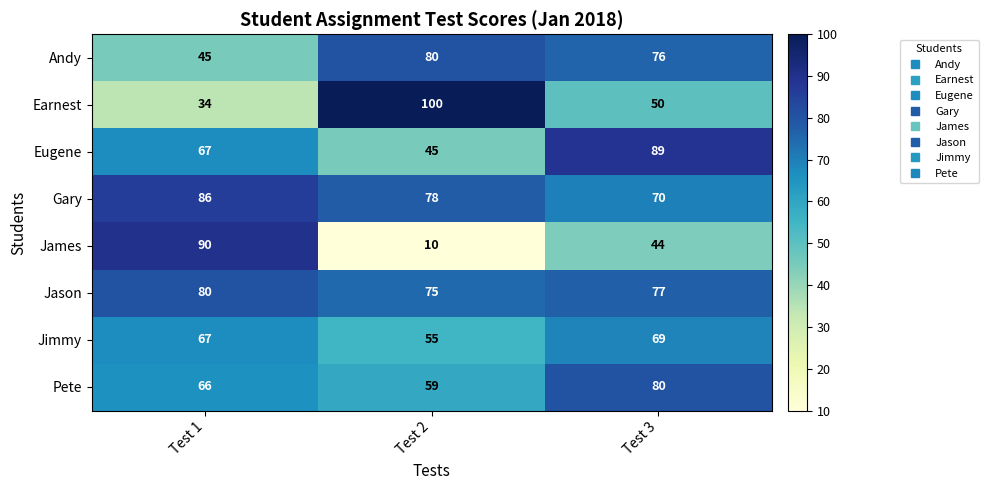

What is the smallest value displayed?

10